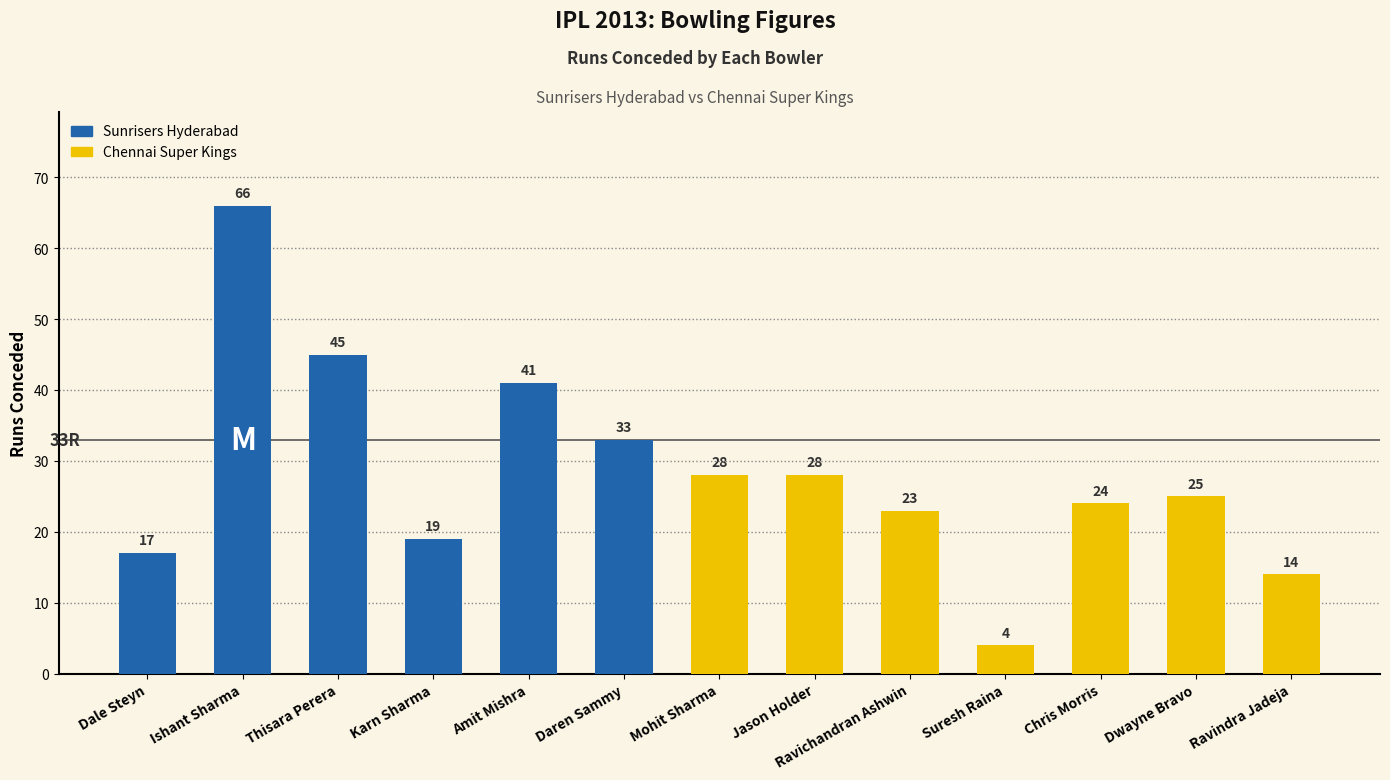

What is the average value?

28